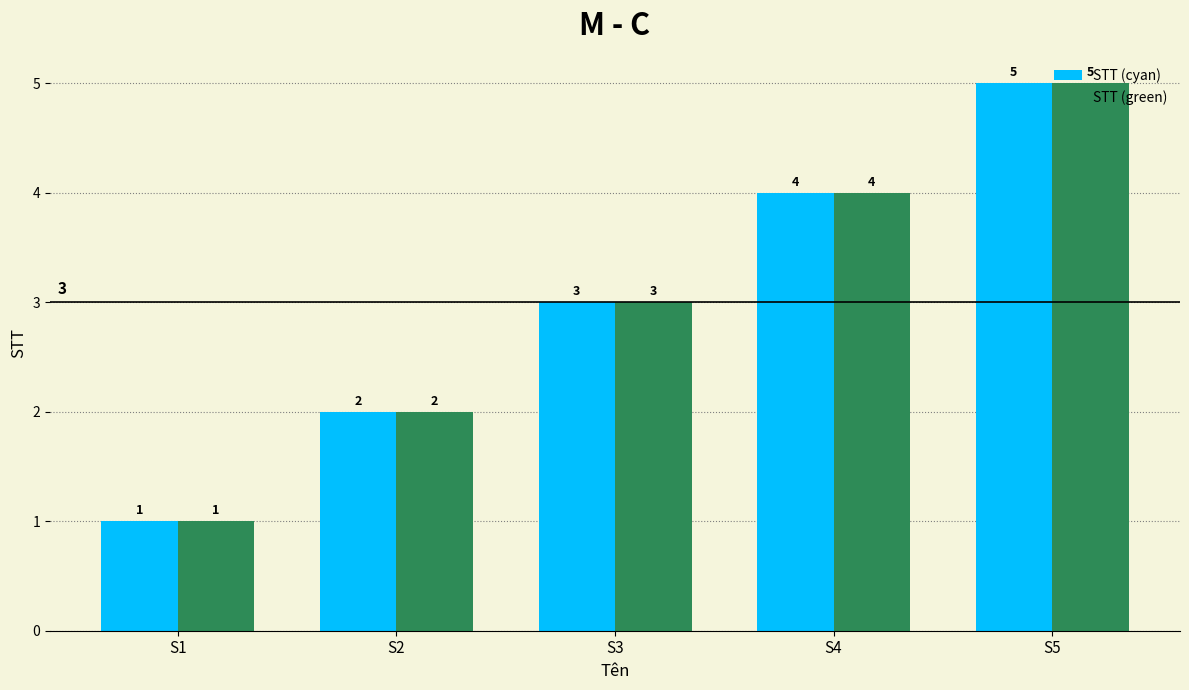

What is the lowest value of the STT (green) series?

1